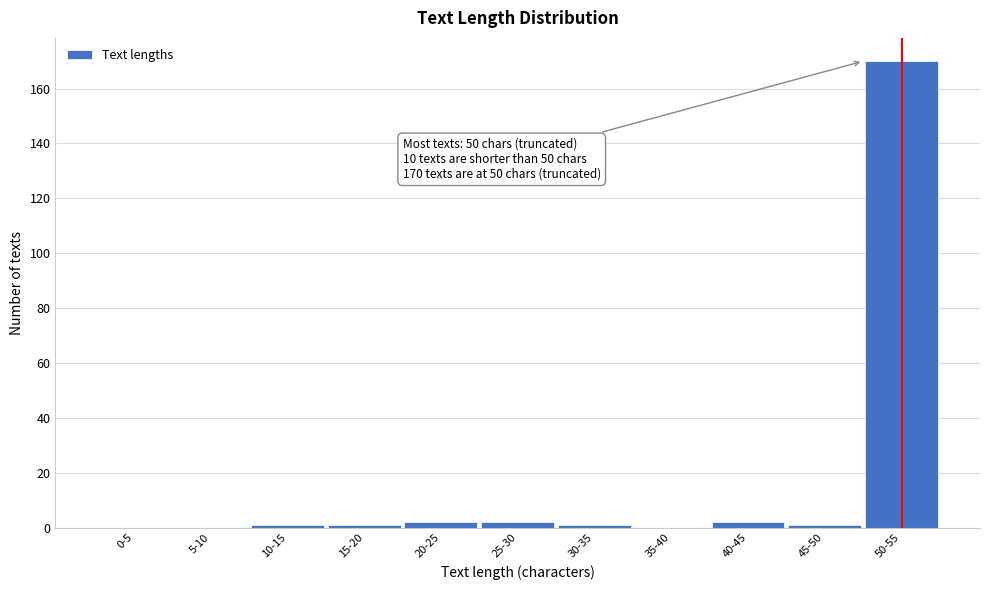

Reading left to right, what are all the values shown in this chart?

0-5=0	5-10=0	10-15=1	15-20=1	20-25=2	25-30=2	30-35=1	35-40=0	40-45=2	45-50=1	50-55=170